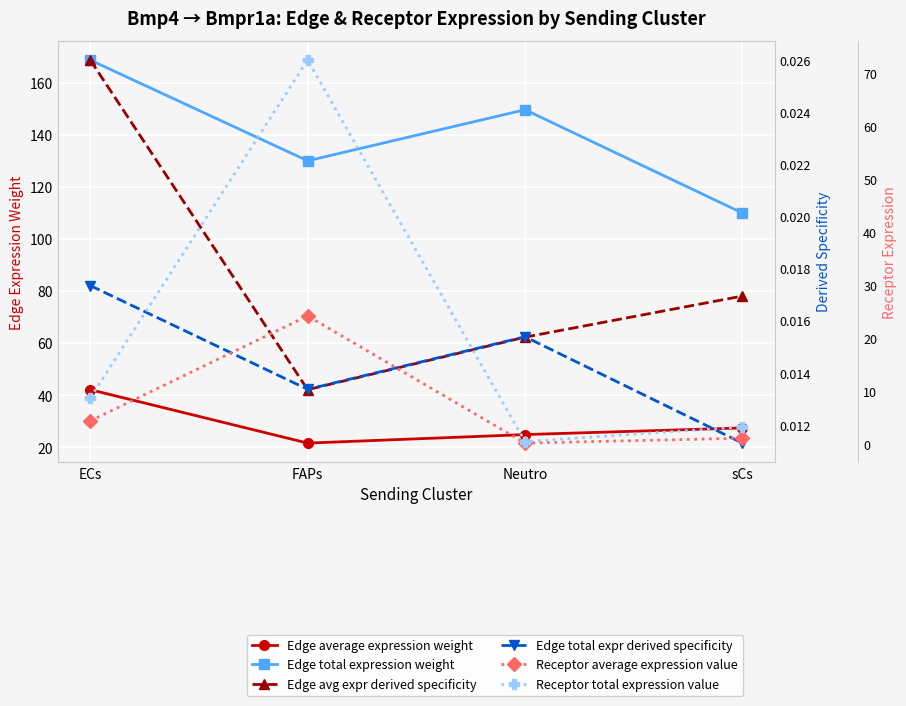

At which category is the sum across all series the highest?

FAPs